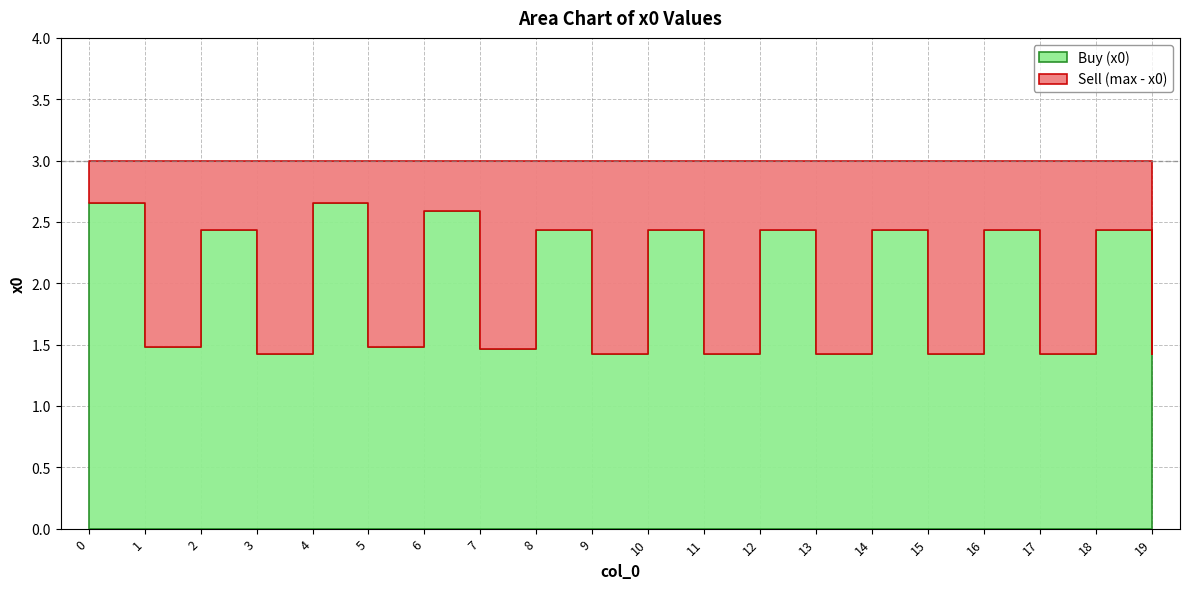

Rank the categories by value from highest to lowest.

0, 4, 6, 2, 8, 10, 12, 14, 16, 18, 1, 5, 7, 3, 9, 11, 13, 15, 17, 19